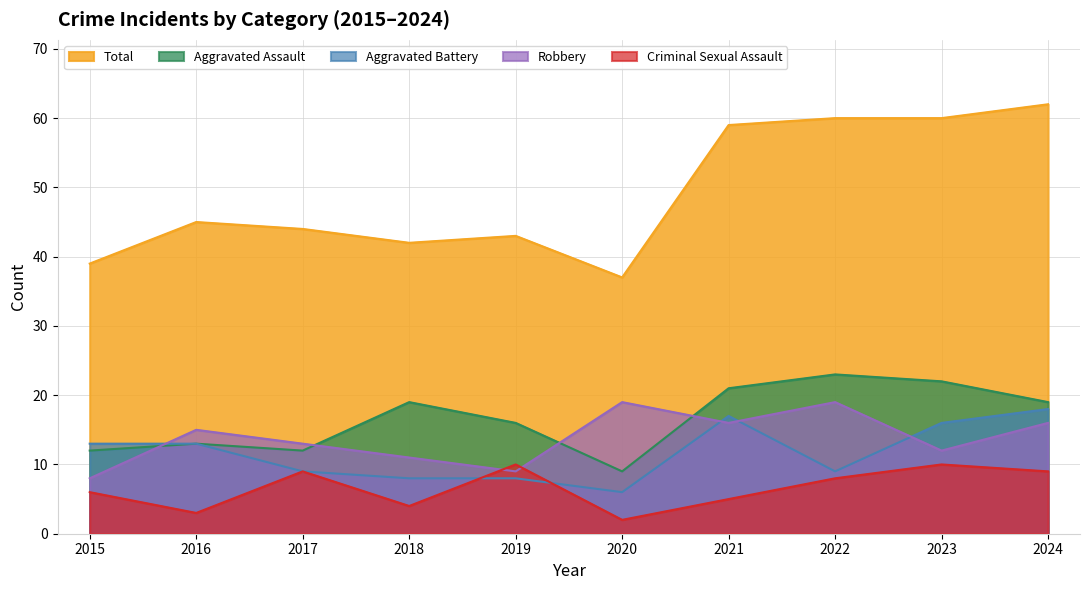

Rank the categories by Criminal Sexual Assault value from lowest to highest.

2020, 2016, 2018, 2021, 2015, 2022, 2017, 2024, 2019, 2023